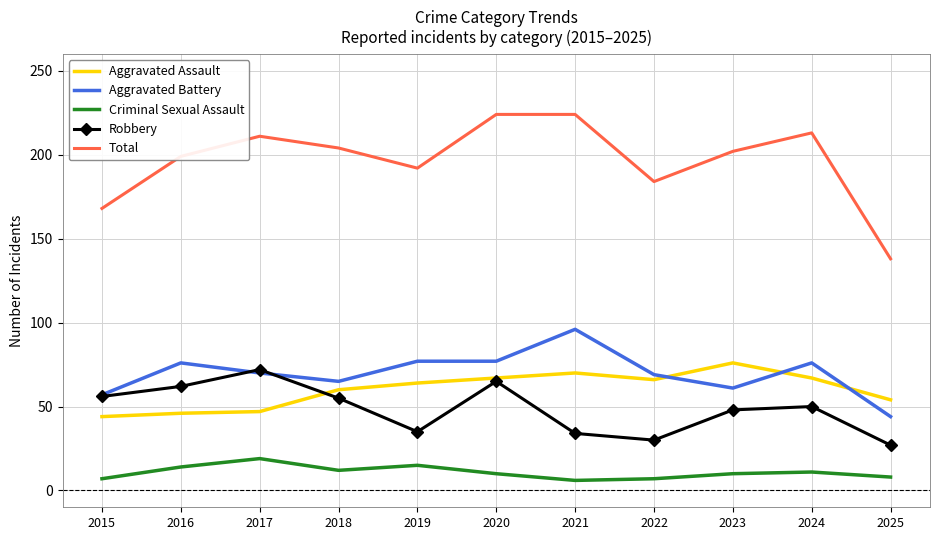

List the series in order of their peak value, highest first.

Total, Aggravated Battery, Aggravated Assault, Robbery, Criminal Sexual Assault